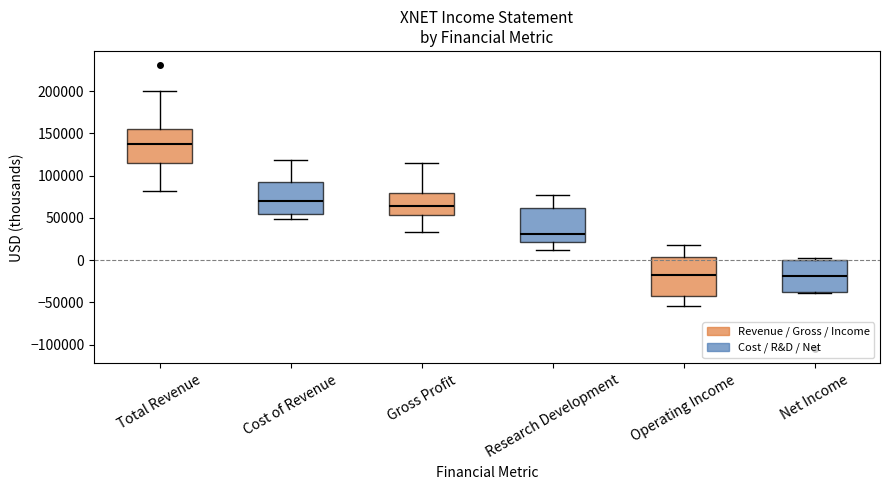

Where is the lower edge of the box for Net Income on the y-axis? The values are not printed on the chart, so give them approximately, as read against the axis.

-40000